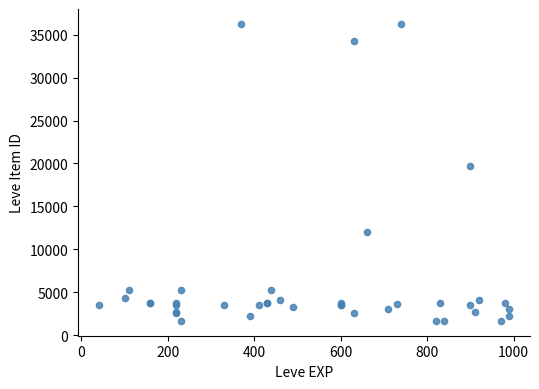

What Y value in the scatter plot is closest to 18967?

19744